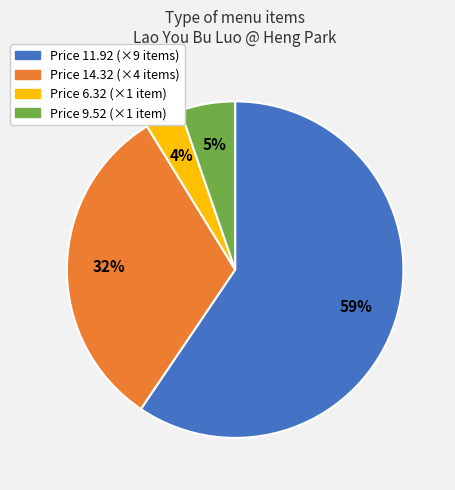

To the nearest percent, what is the average slice percentage?

25%